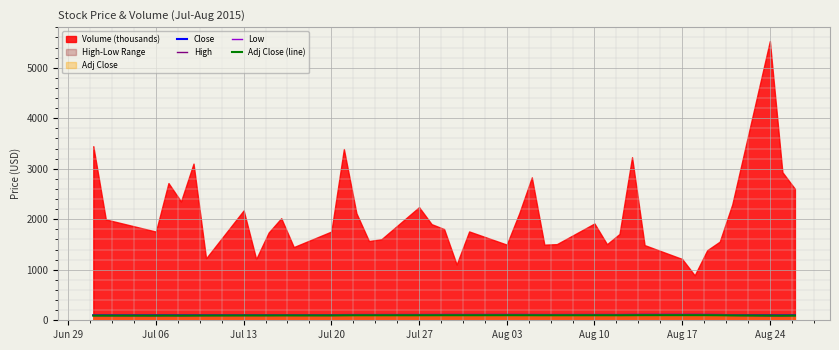

Where is the first local minimum for Low?

Jul 06